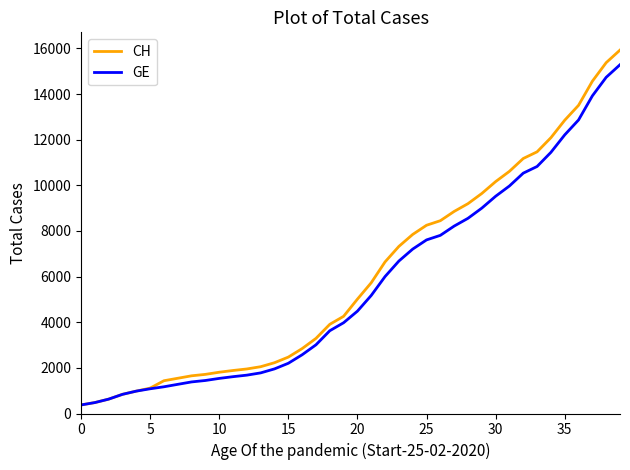

What is the maximum value for GE?

15284